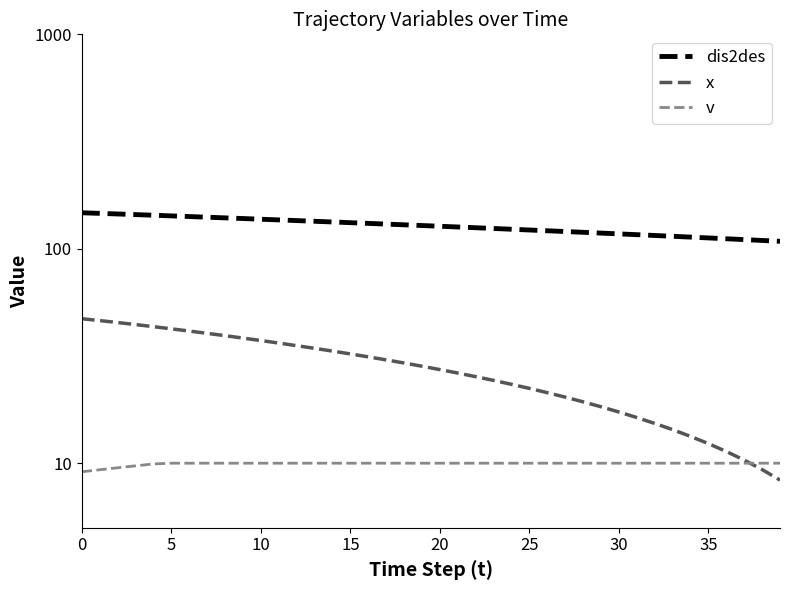

How many lines are shown in the chart?

3